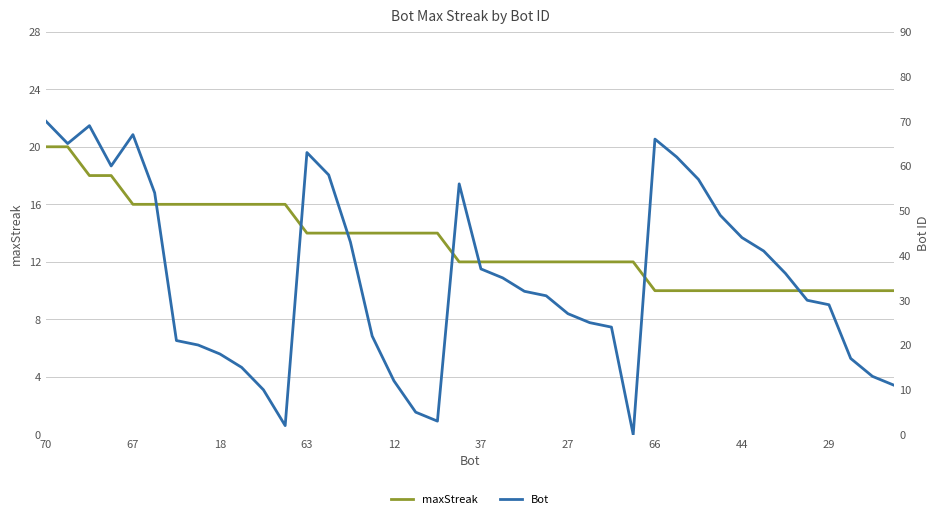

Is the value of Bot at 12 greater than the value of maxStreak at 19?

Yes